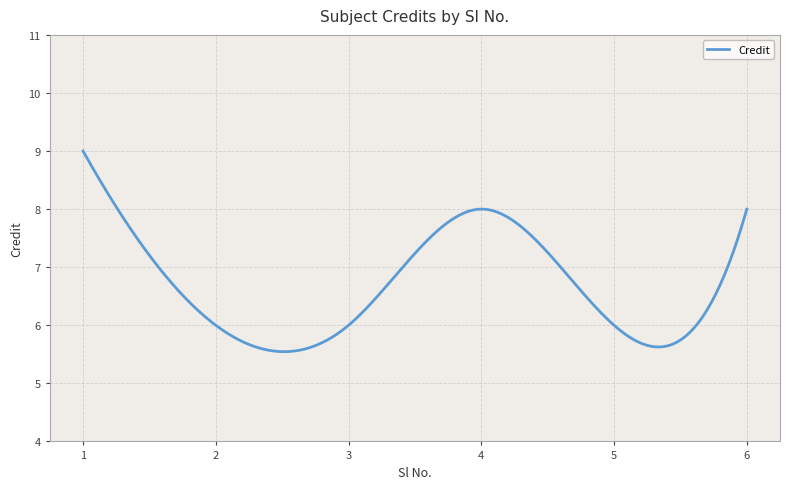

Is this an area chart (filled region under the line)?

No